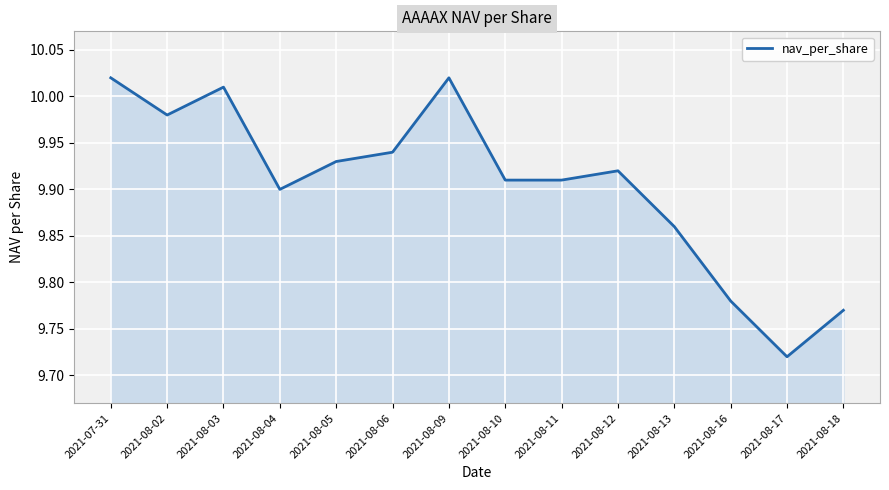

What is the sum of the values at 2021-08-06 and 2021-08-09?

20.0